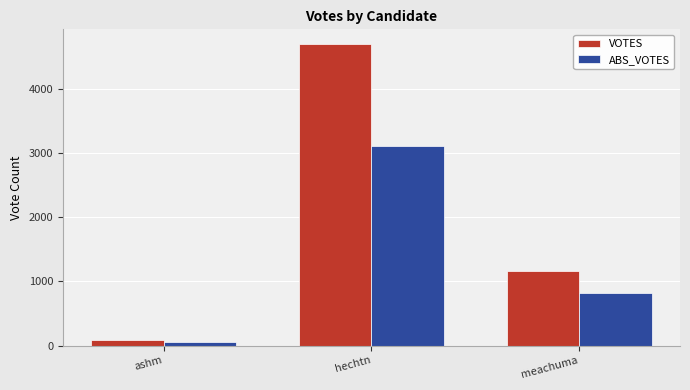

Is it true that VOTES equals 414 at meachuma?

False